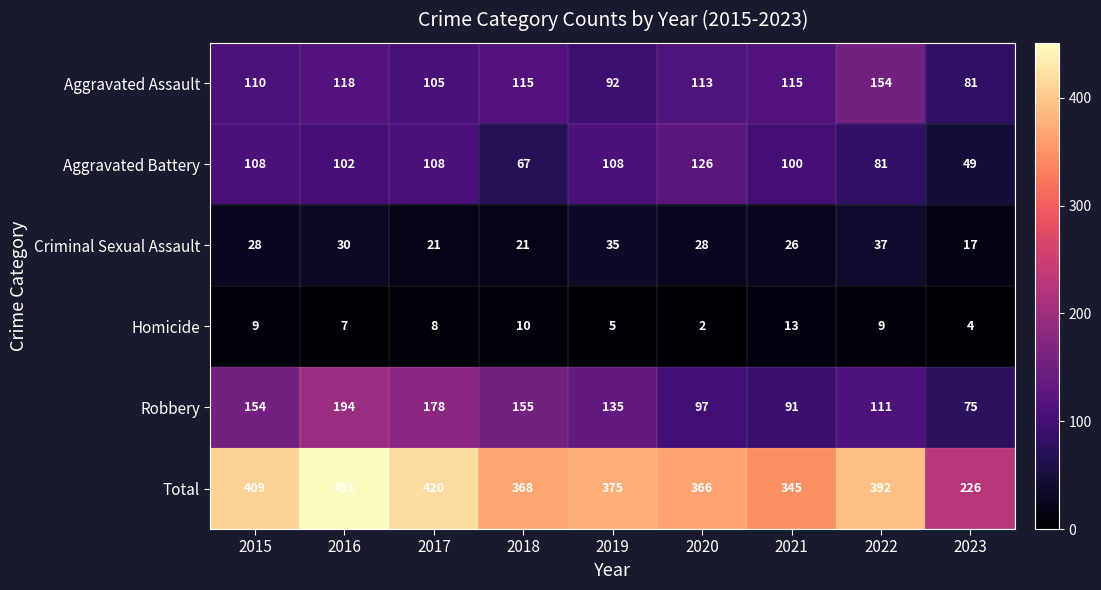

What is the spread (max minus min) of values at 2020?

364